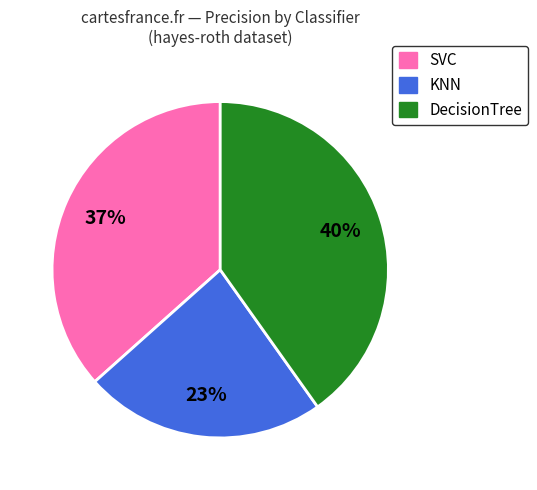

To the nearest percent, what percentage of the pie is SVC?

37%